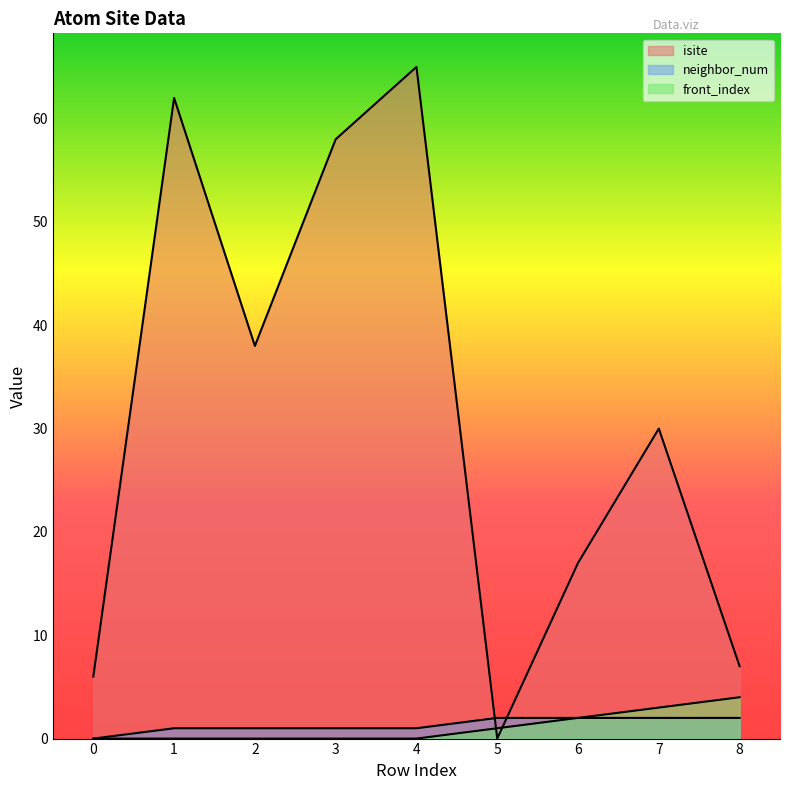

Where do isite and front_index first cross each other?

4 and 5